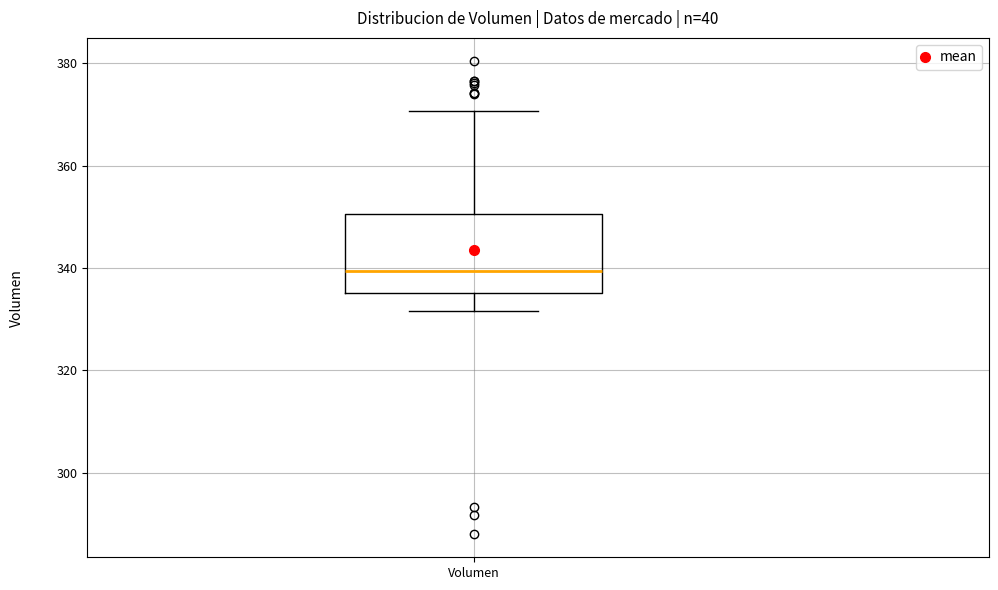

Read this box plot against the y-axis: the position of the median line, the range covered by the box, and the ends of both whiskers. The values are not printed on the chart, so give them approximately, as read against the axis.

median 340, box 336 to 350, whiskers 332 to 370